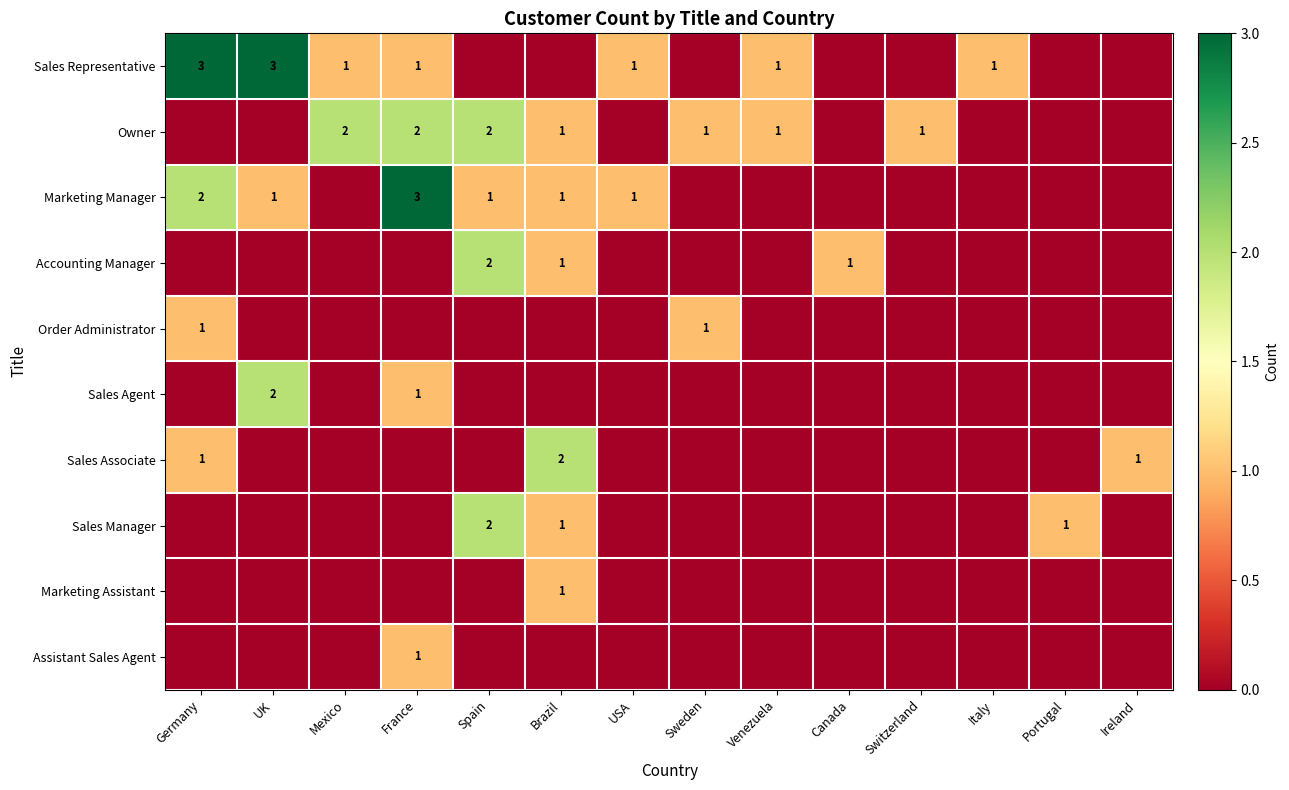

The Marketing Manager series shows 1 at Germany. True or false?

False